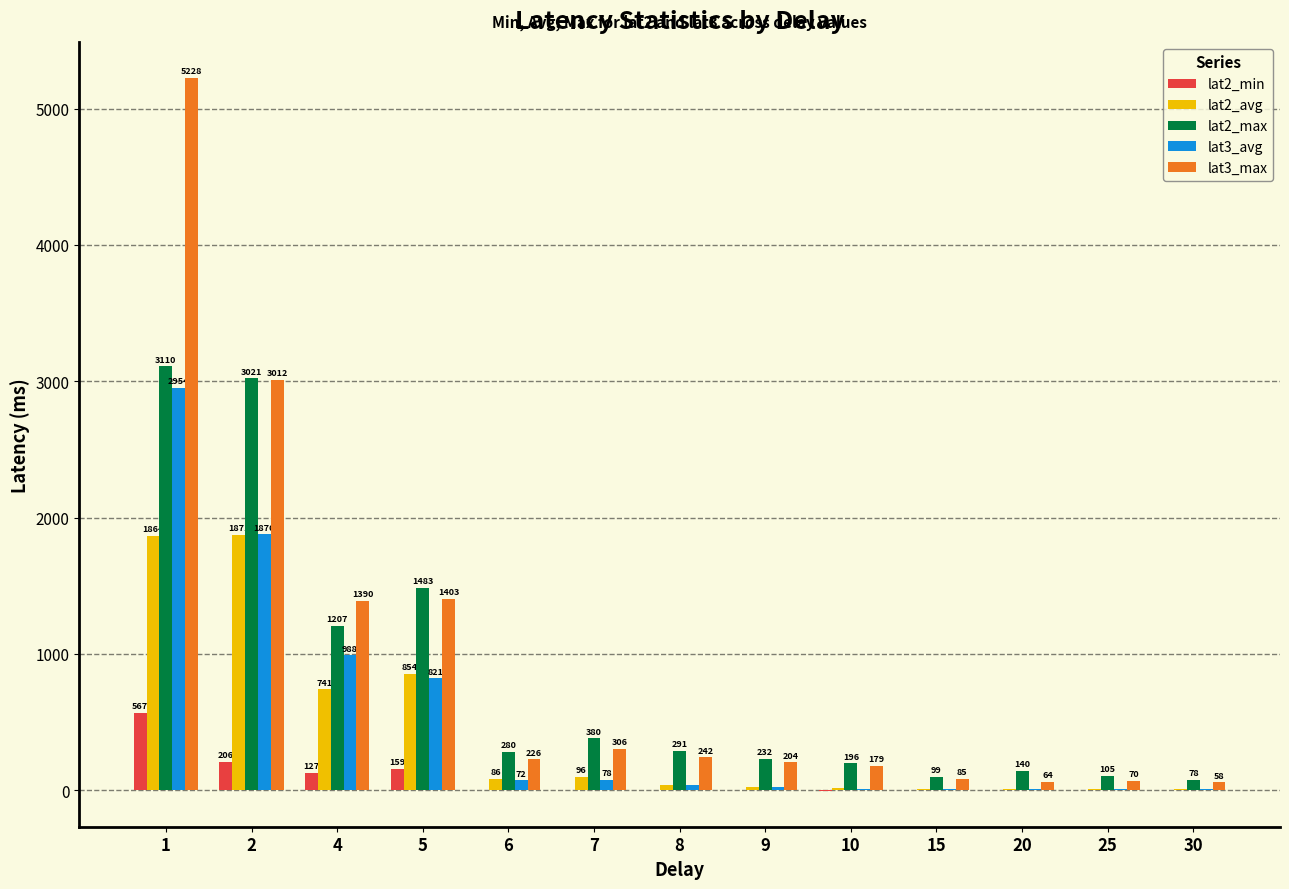

Are the bars horizontal?

No